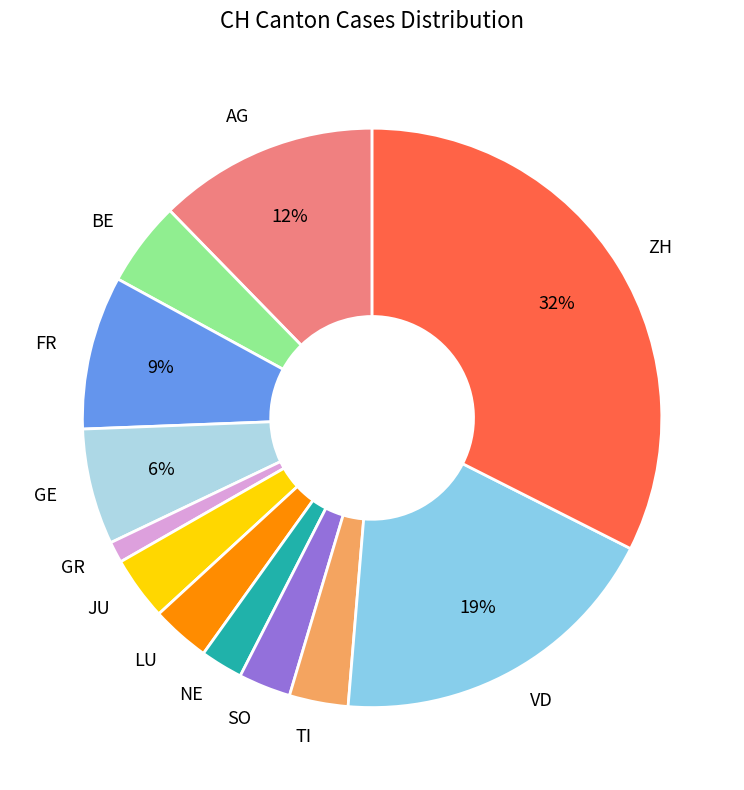

What percentage is the TI slice, to the nearest percent?

3%